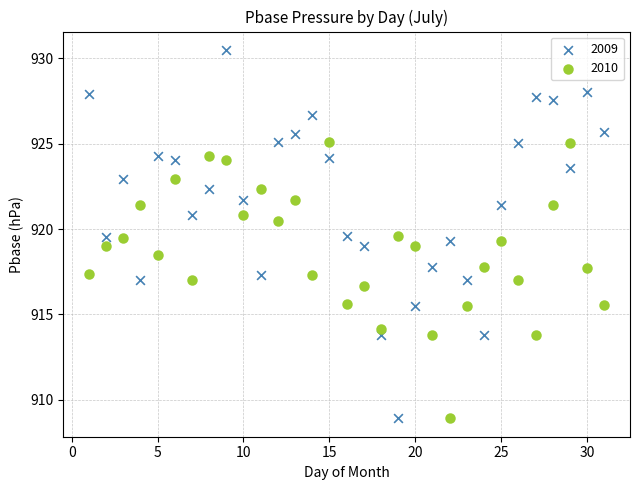

Across all data points, what is the range of X values (max minus min)?

30.0